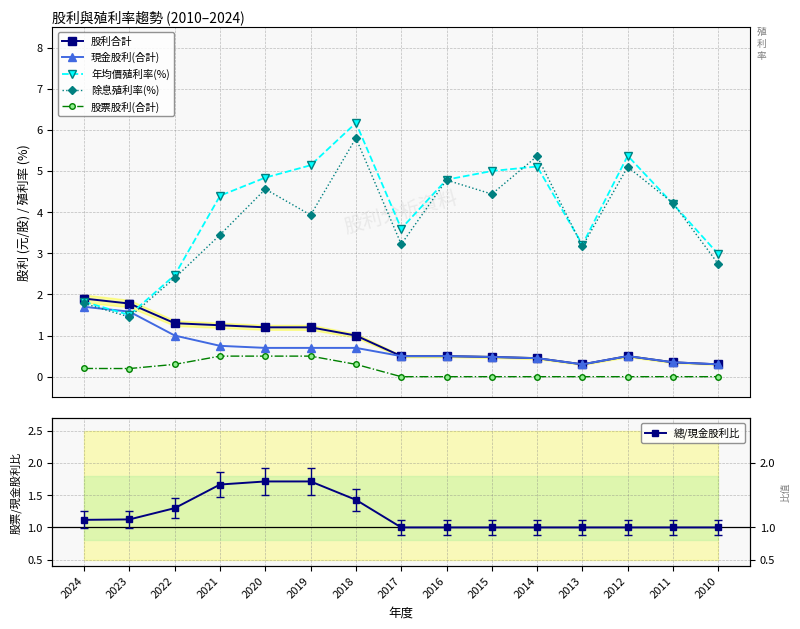

What is the value of the 年均價殖利率(%) point at the 4th from the left?

4.4